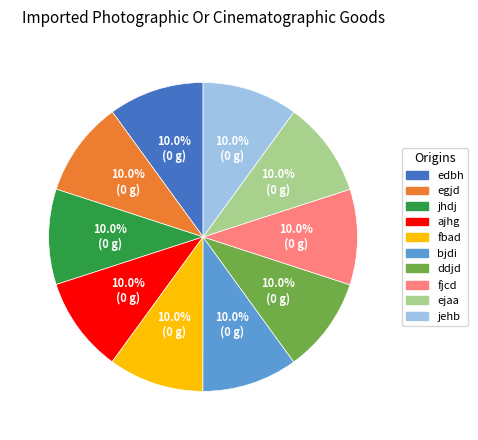

Is there a majority slice in this chart?

No